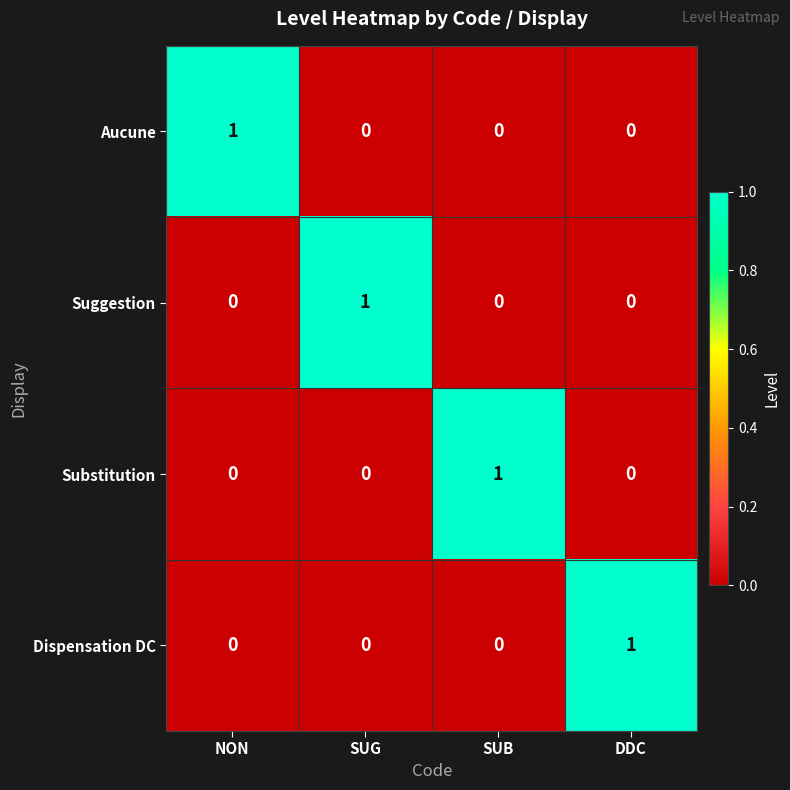

What is the difference between the highest and lowest values at NON?

1